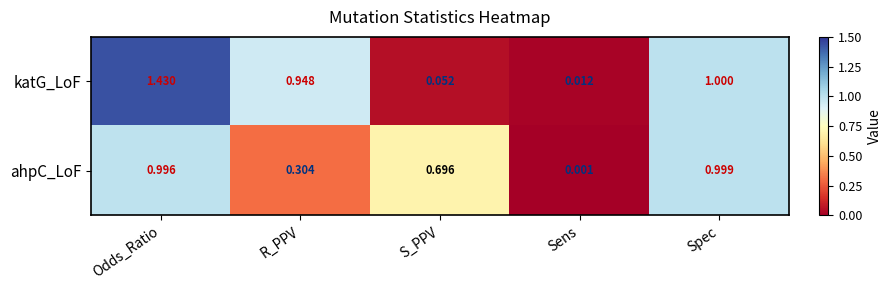

Between R_PPV and Sens, which series saw the biggest shift?

katG_LoF